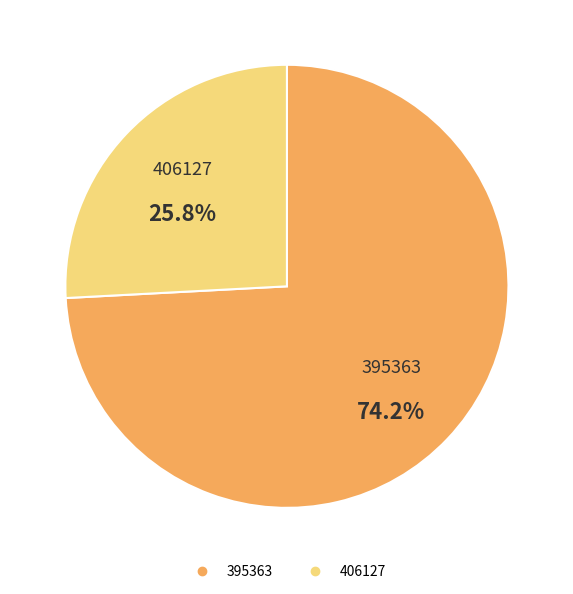

The 395363 slice represents 74% of the pie. True or false?

True